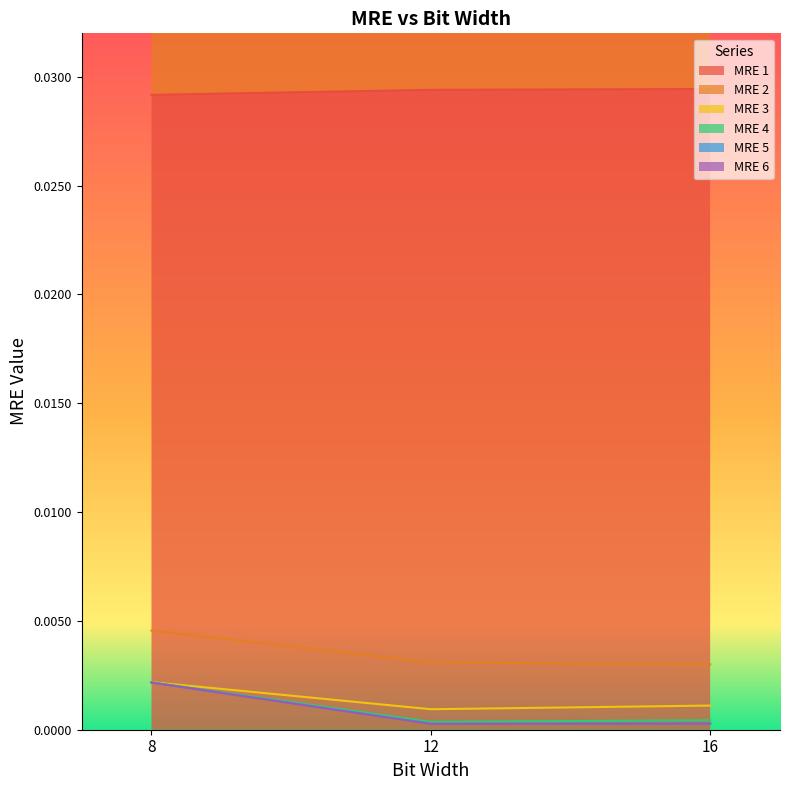

List the labels in order of MRE 1 value, largest first.

16, 12, 8